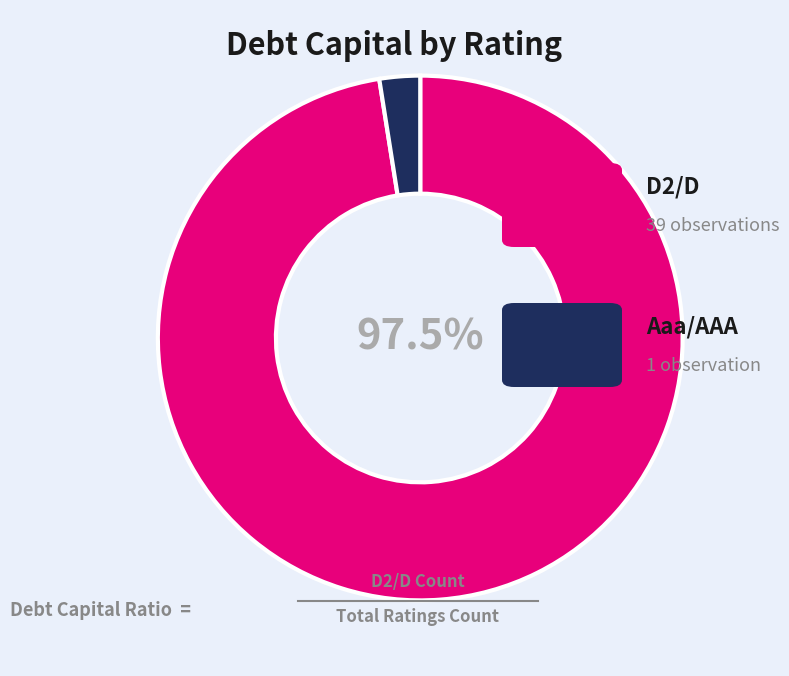

Count the number of slices in the pie.

2